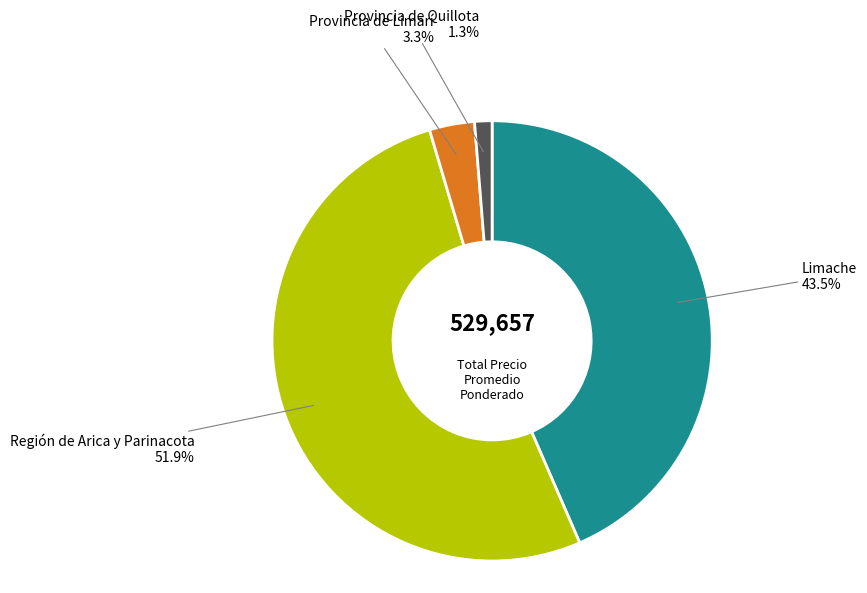

Is there a majority slice in this chart?

Yes